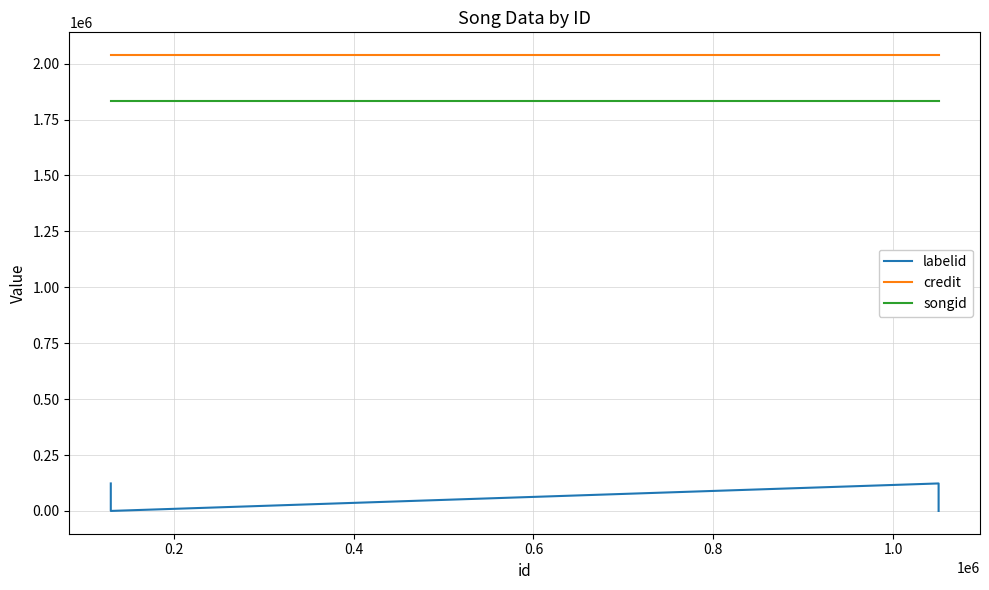

What are all the series names shown in the legend?

labelid, credit, songid